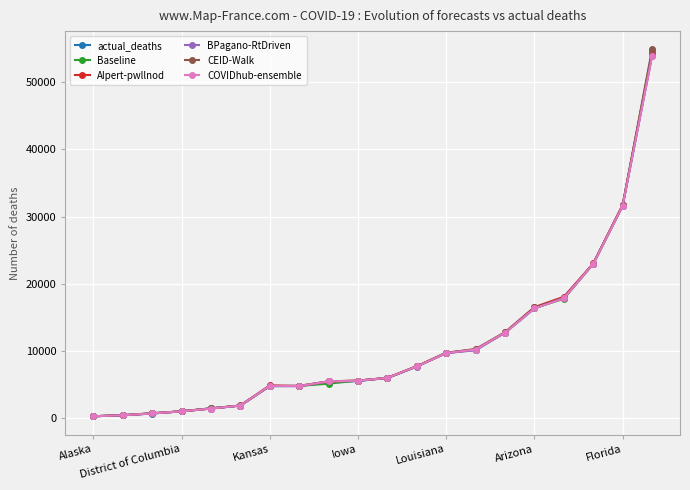

Count the number of categories in the chart.

20